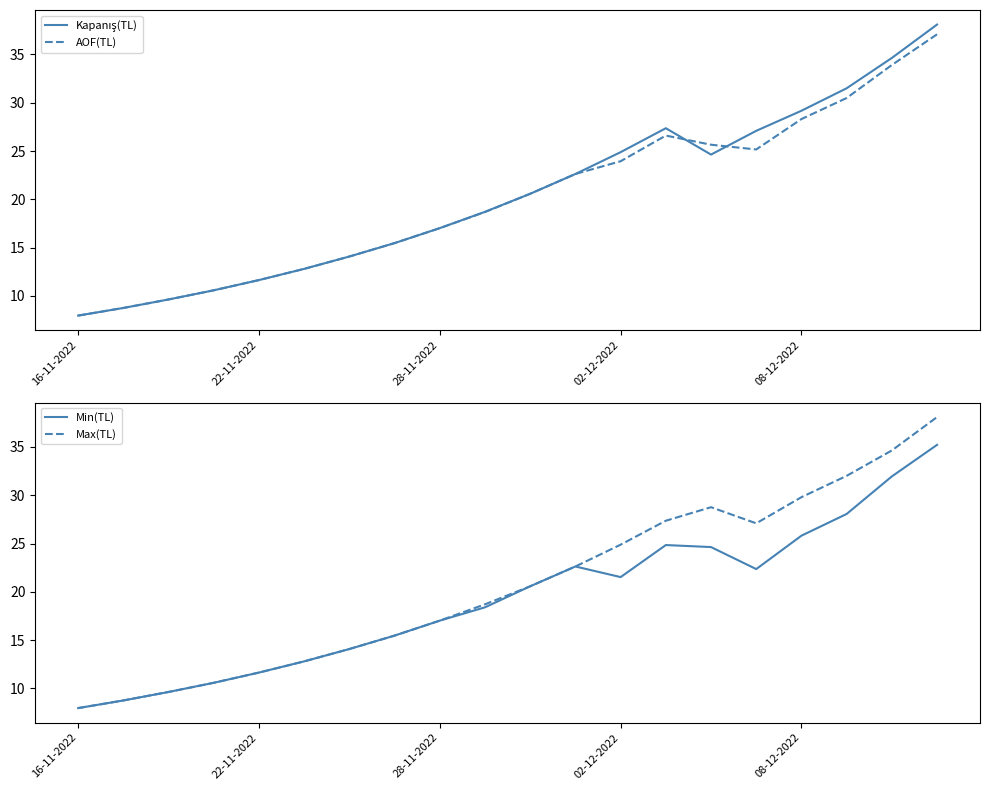

True or false: Max(TL) and Kapanış(TL) intersect in this chart.

False